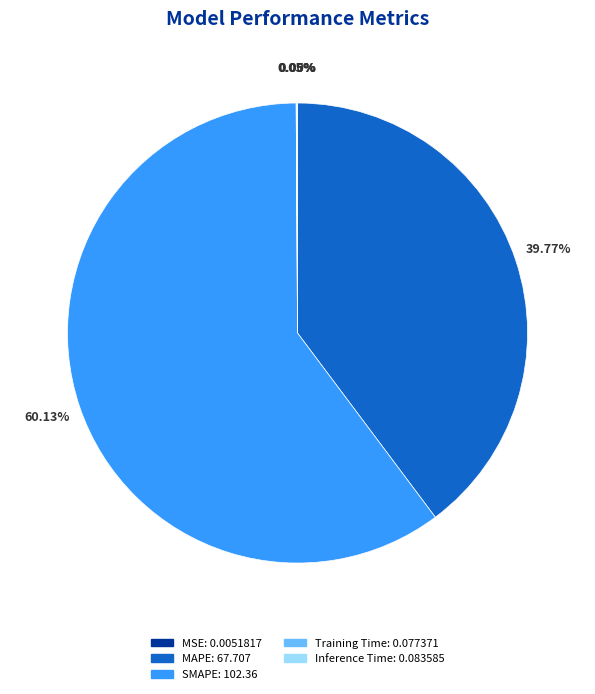

Which slice is the largest?

SMAPE